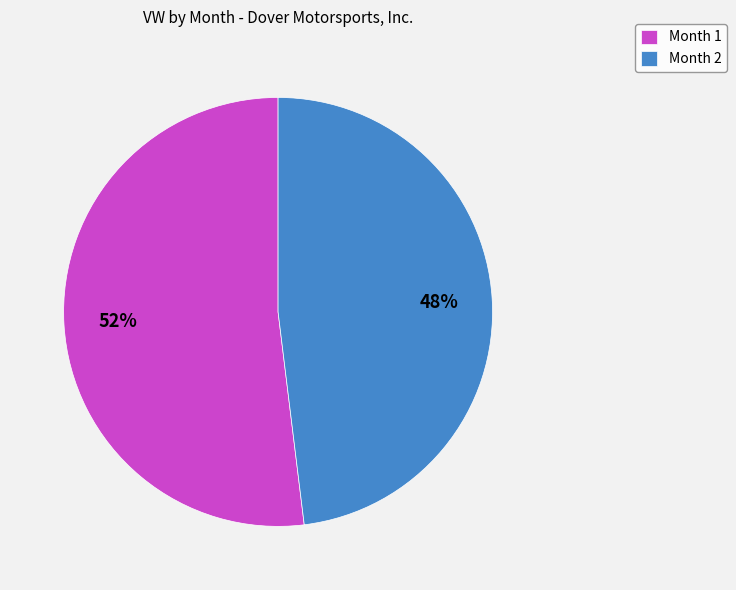

What is the majority slice?

Month 1